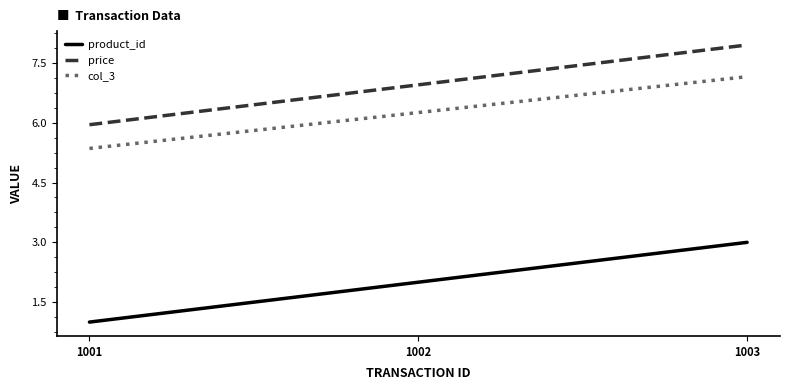

How many lines are shown in the chart?

3